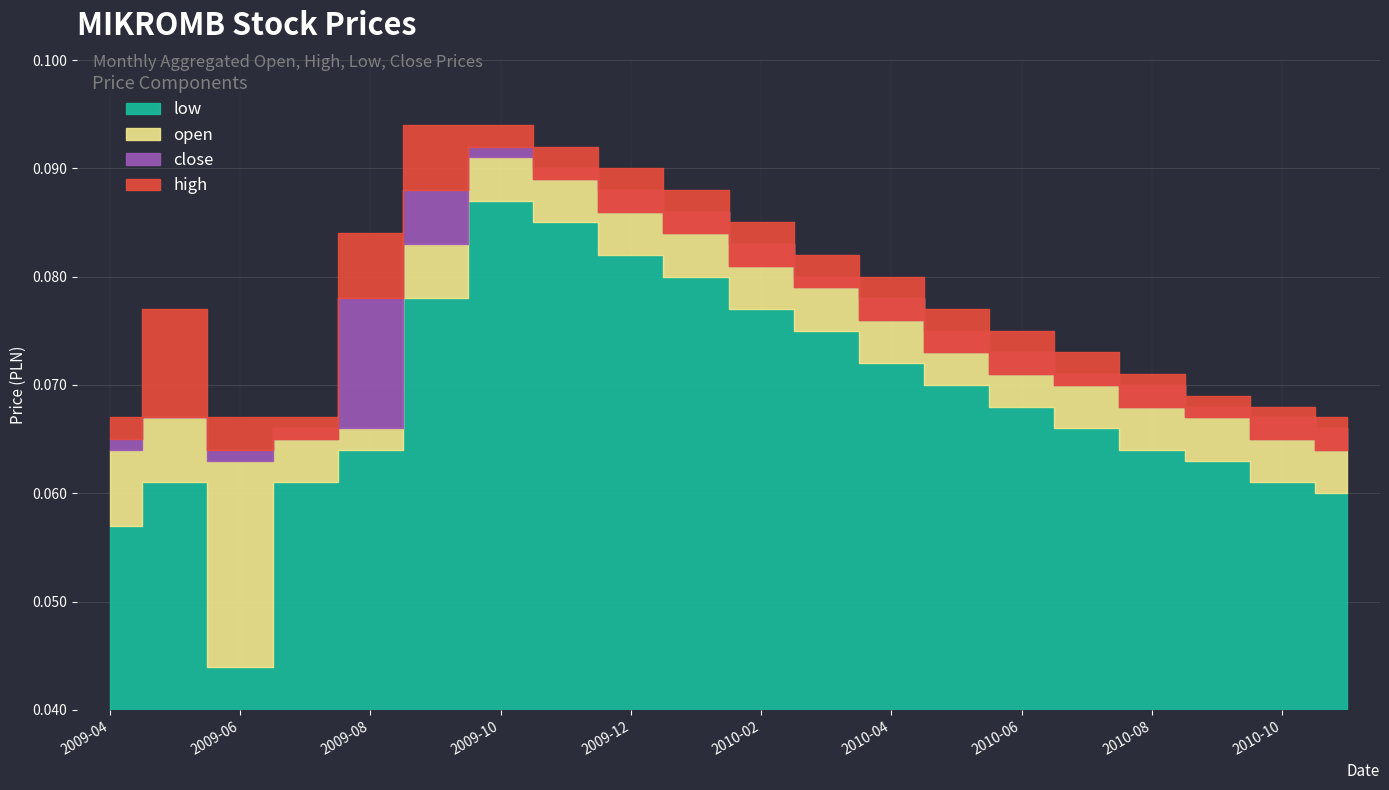

What is the approximate value of close at 2010-09?

0.1